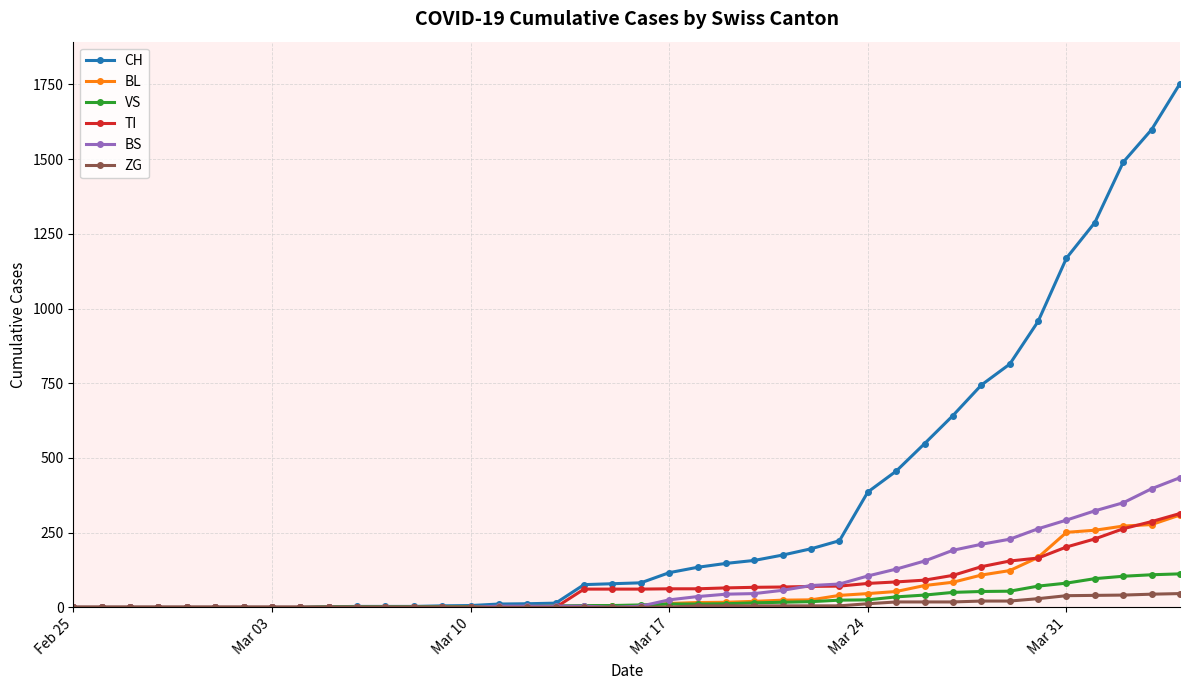

Which series has the largest range (max minus min)?

CH